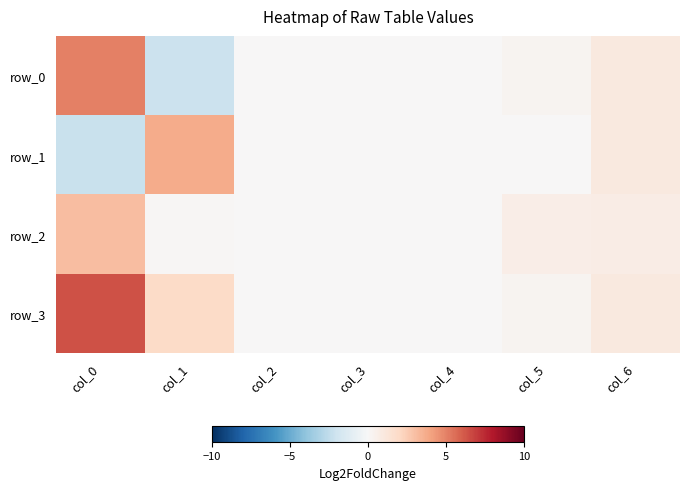

Count the number of categories in the chart.

7